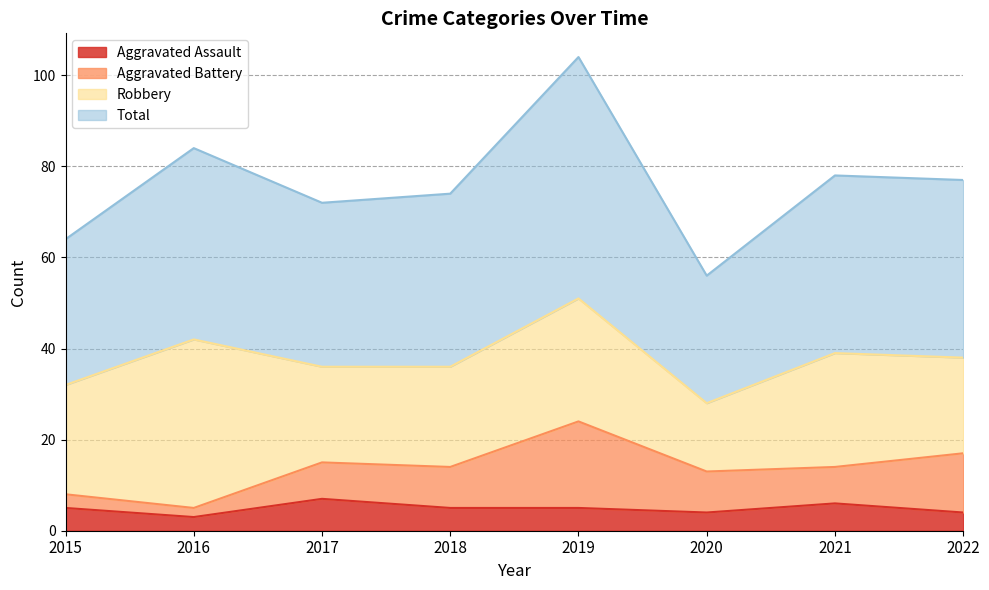

What is the highest value of the Aggravated Assault series?

7